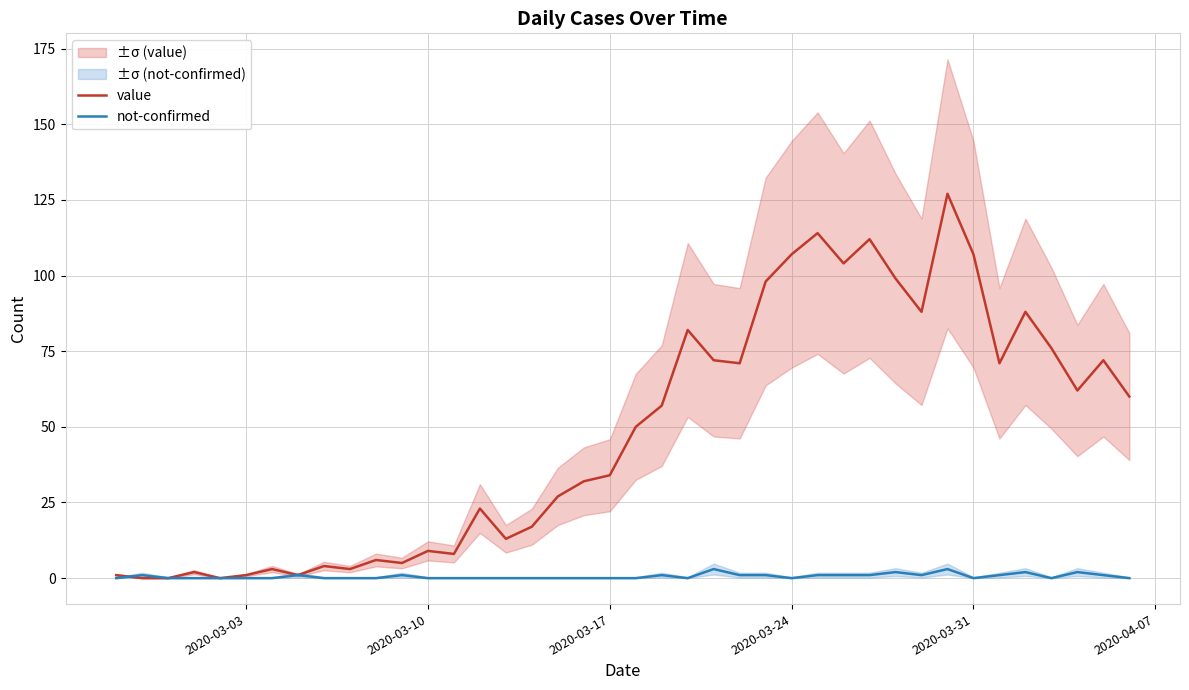

What is the average value of the value series?

48